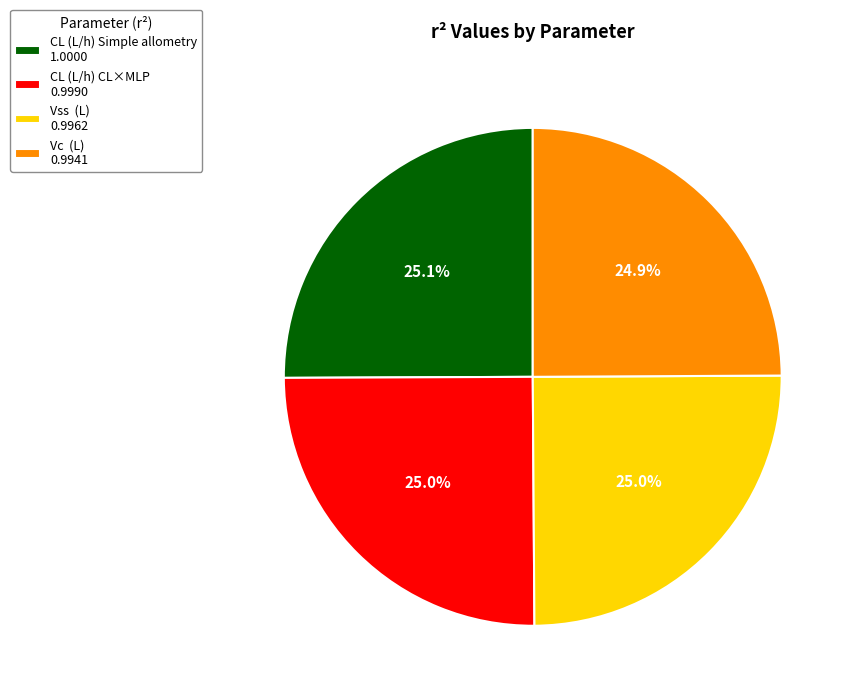

Is there any slice that represents more than half of the pie?

No